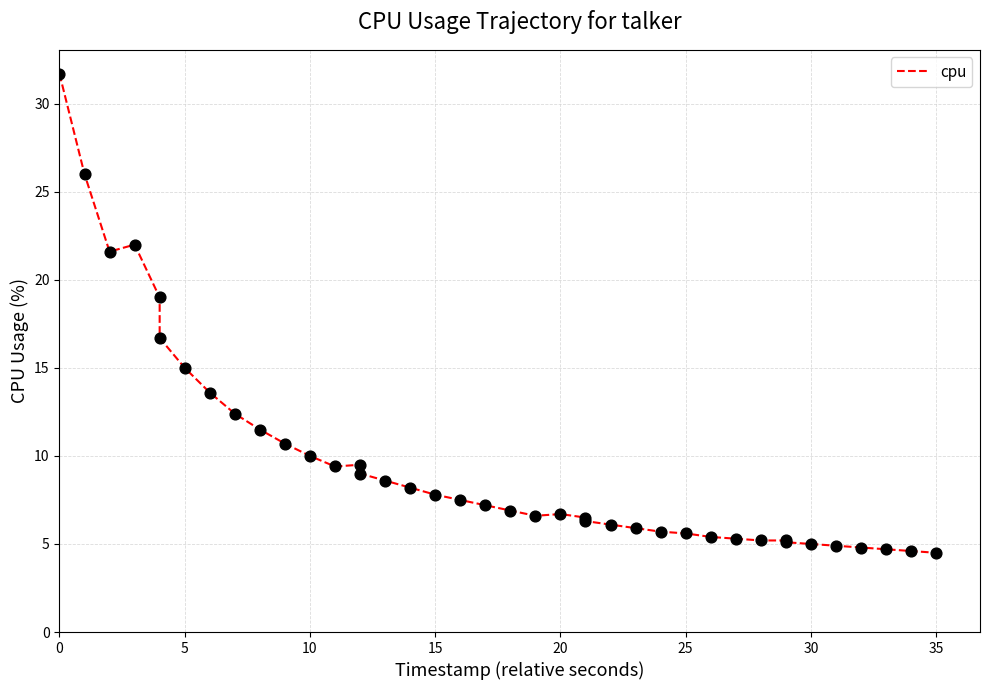

Between 30 and 35, which is larger?

30